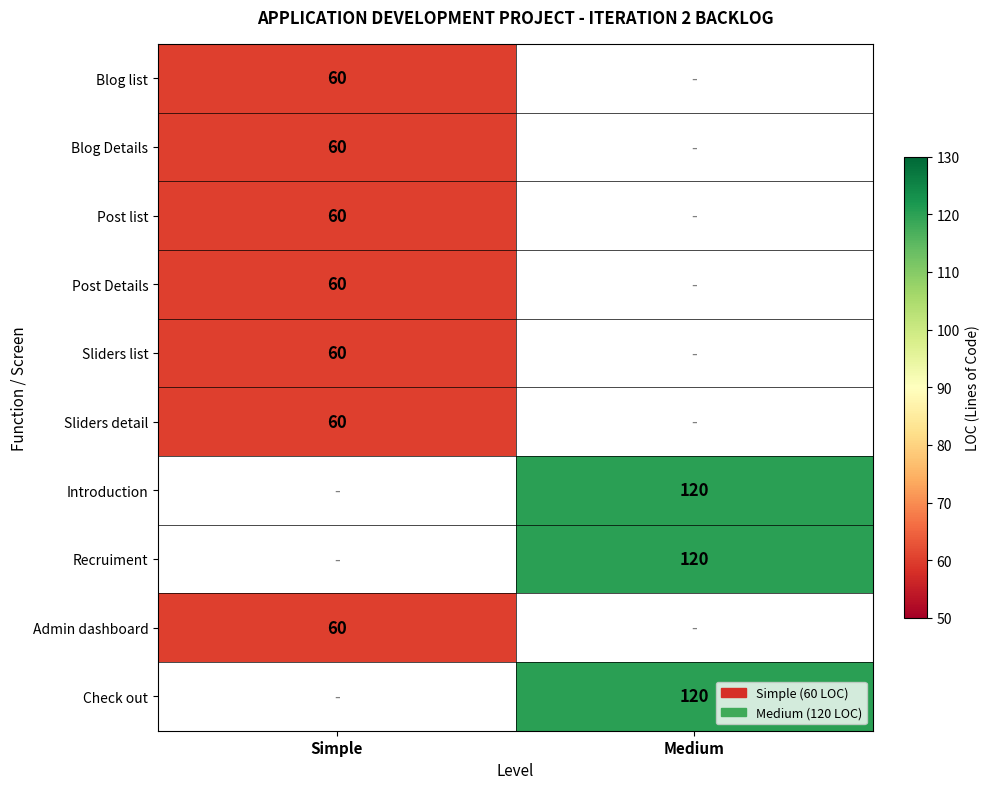

What is the minimum value shown in the chart?

60.0